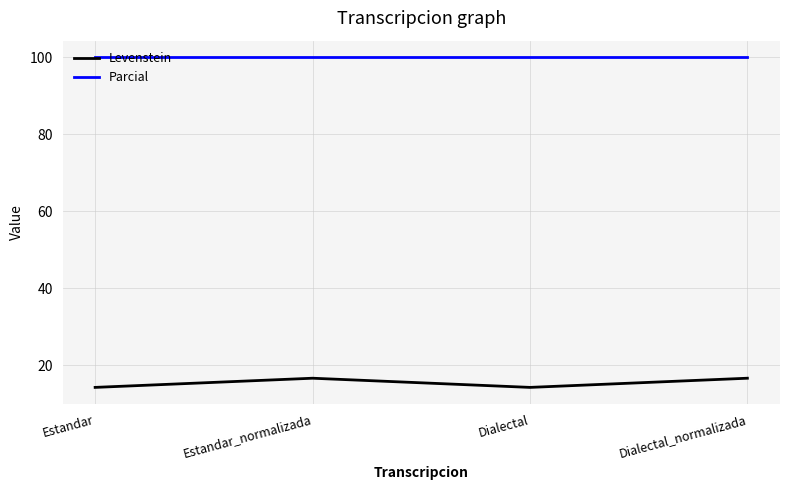

Does the chart display data point markers on the line(s)?

No